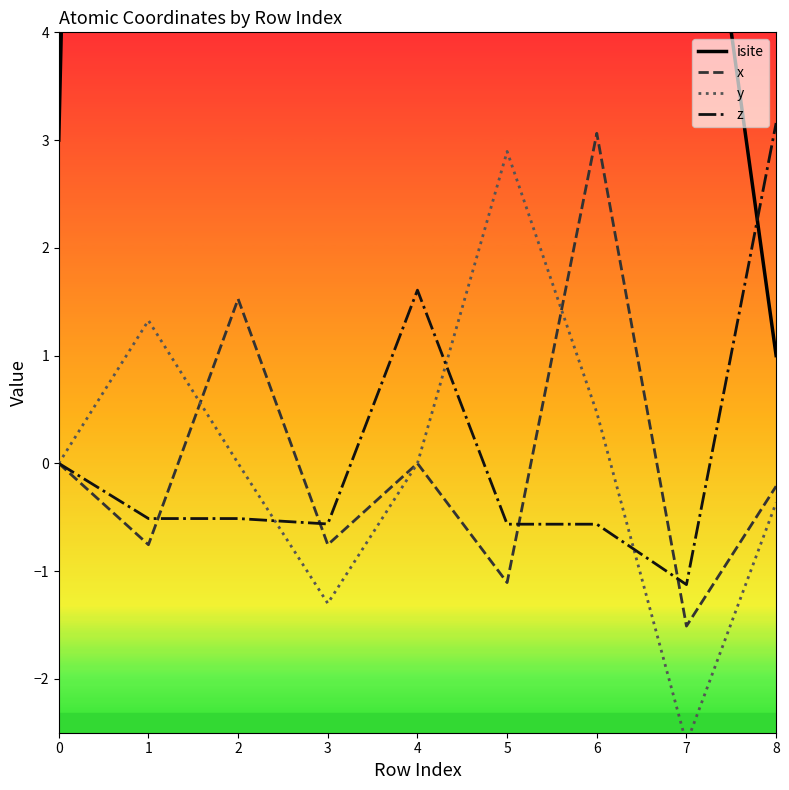

What is the minimum value for y?

-2.6